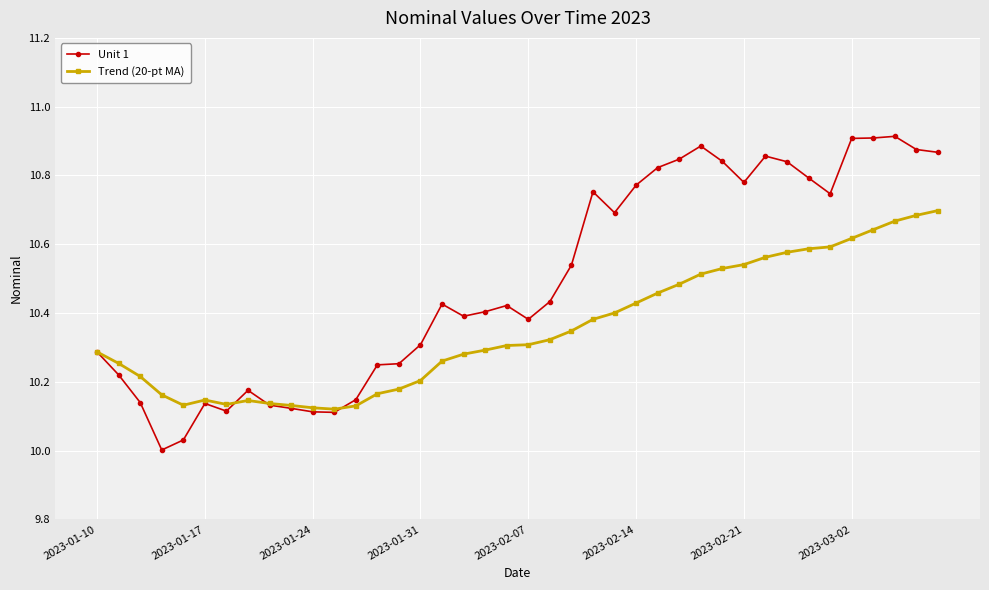

True or false: Trend (20-pt MA) has more than 0 points higher than both neighbors.

True